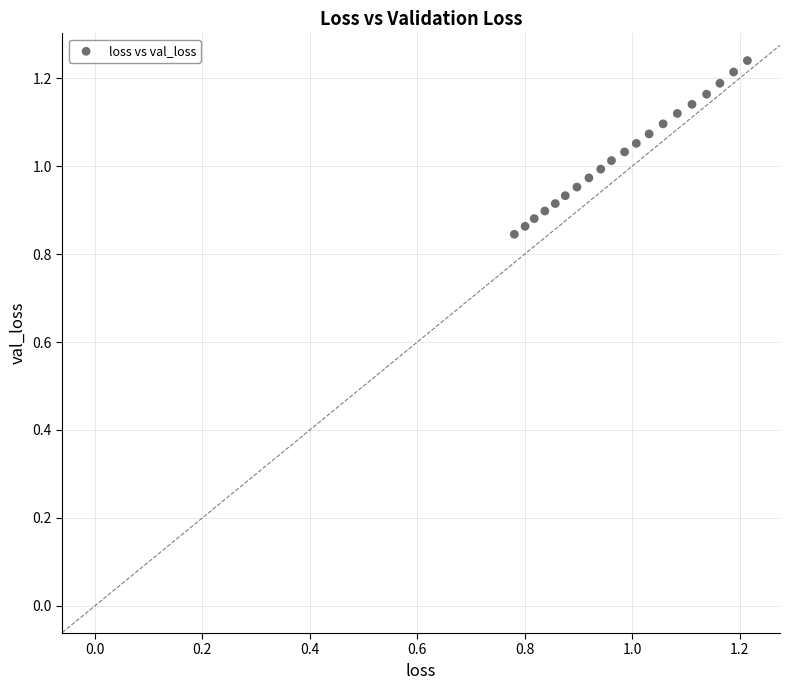

What is the range of X values (max minus min)?

0.4